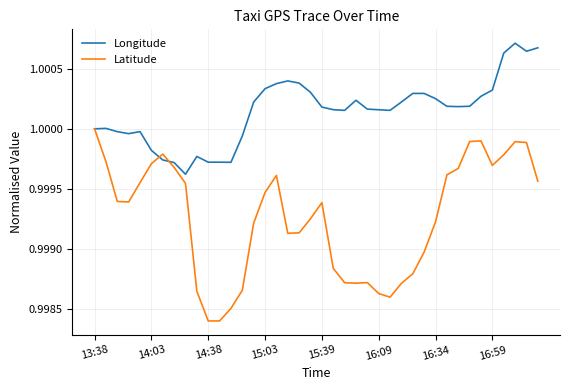

Rank the series by their maximum value, from lowest to highest.

Latitude, Longitude